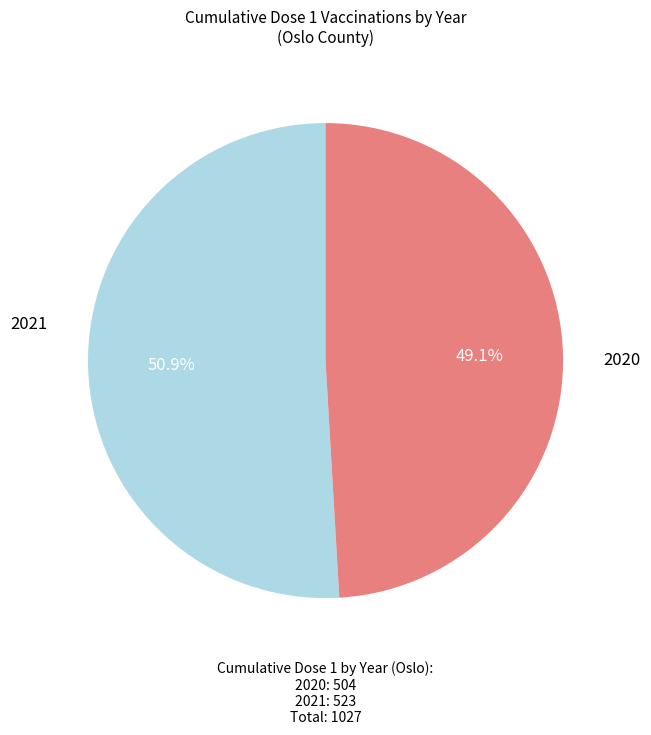

How many slices are in this pie chart?

2